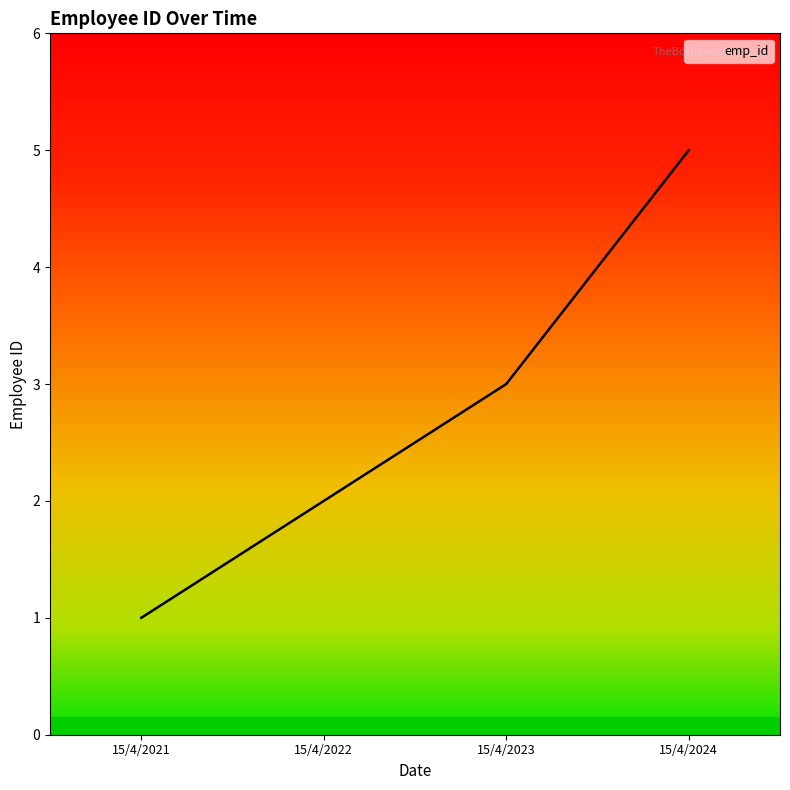

Reading left to right, list all the values displayed in this chart.

1	2	3	5